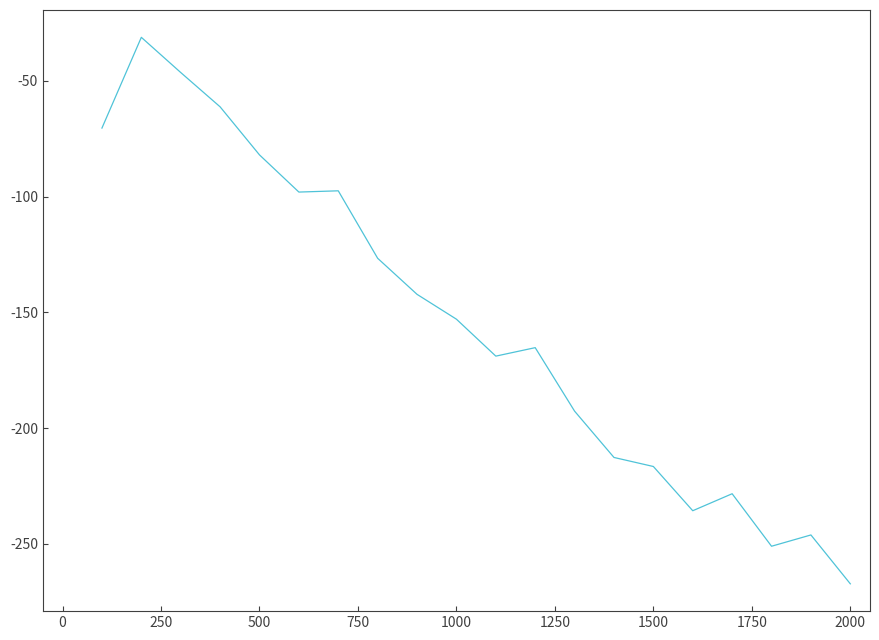

What is the difference between the maximum and minimum values?

236.0